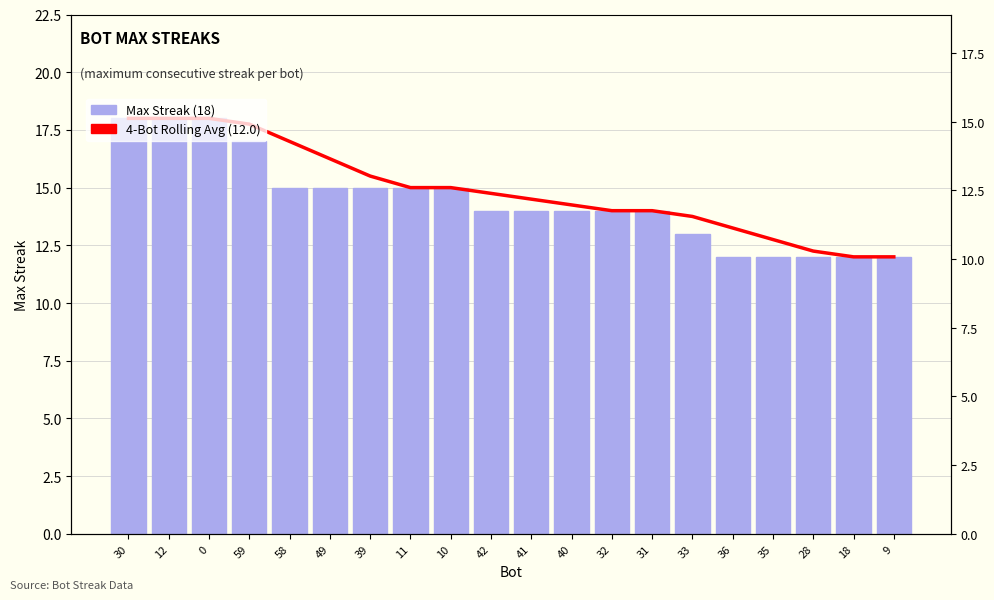

Reading left to right, list all the values displayed in this chart.

4-Bot Rolling Avg: 30=18.0	12=18.0	0=18.0	59=17.8	58=17.0	49=16.2	39=15.5	11=15.0	10=15.0	42=14.8	41=14.5	40=14.2	32=14.0	31=14.0	33=13.8	36=13.2	35=12.8	28=12.2	18=12.0	9=12.0
Max Streak: 30=18.0	12=18.0	0=18.0	59=17.0	58=15.0	49=15.0	39=15.0	11=15.0	10=15.0	42=14.0	41=14.0	40=14.0	32=14.0	31=14.0	33=13.0	36=12.0	35=12.0	28=12.0	18=12.0	9=12.0